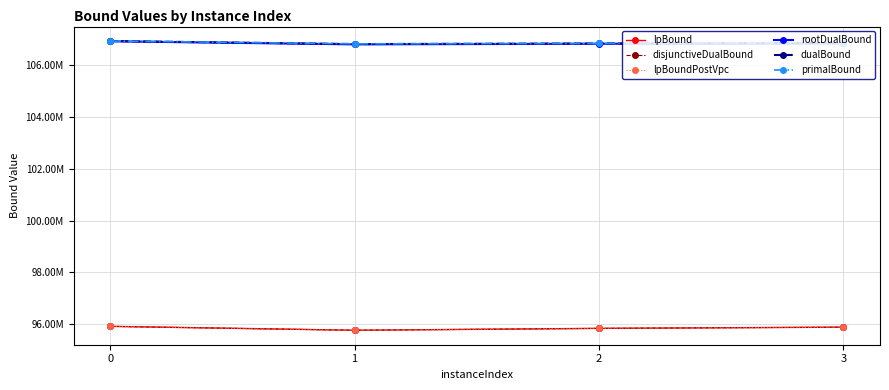

Which series has the widest spread of values?

lpBound